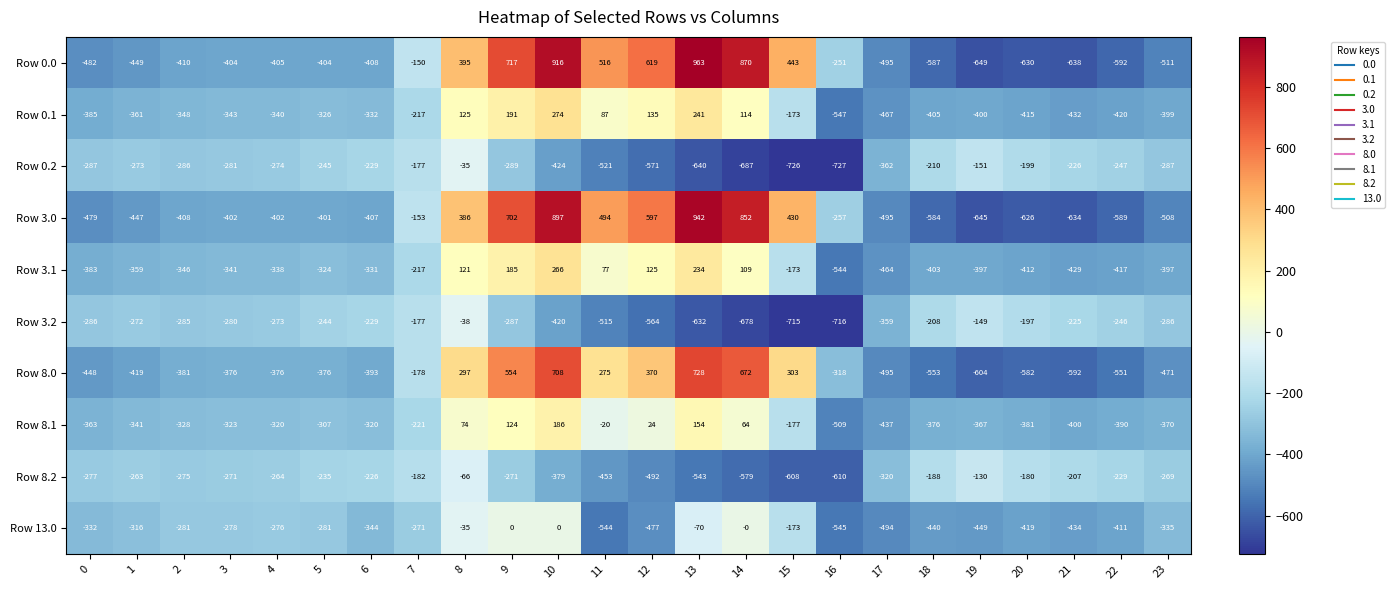

What is the difference between the Row 0.0 values at 14 and 5?

1274